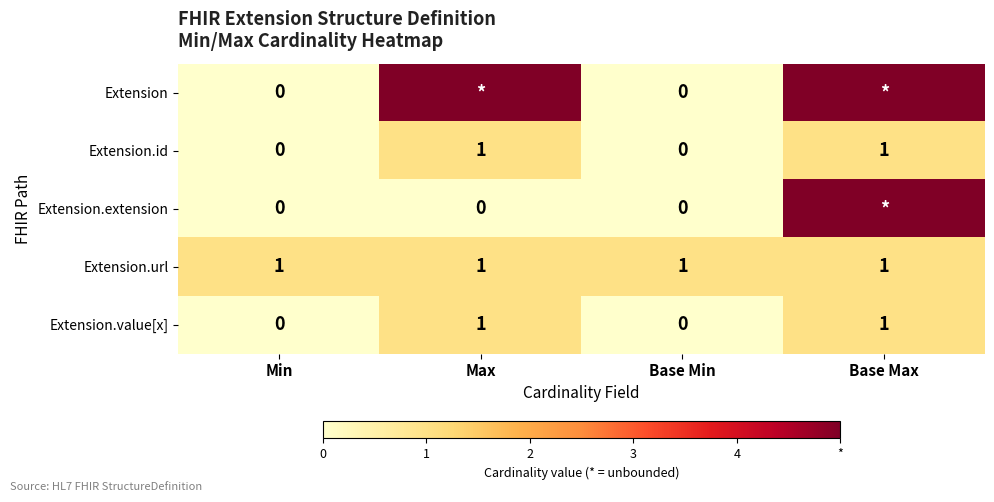

How many data points in Extension.id are less than 1?

2